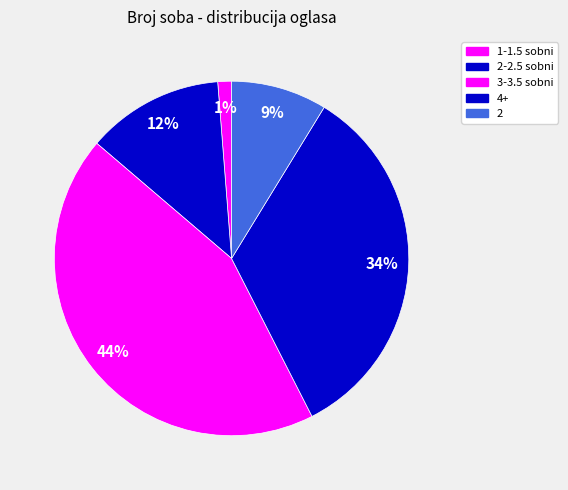

To the nearest percent, what is the difference between the 1-1.5 sobni and 3-3.5 sobni slice percentages?

42%